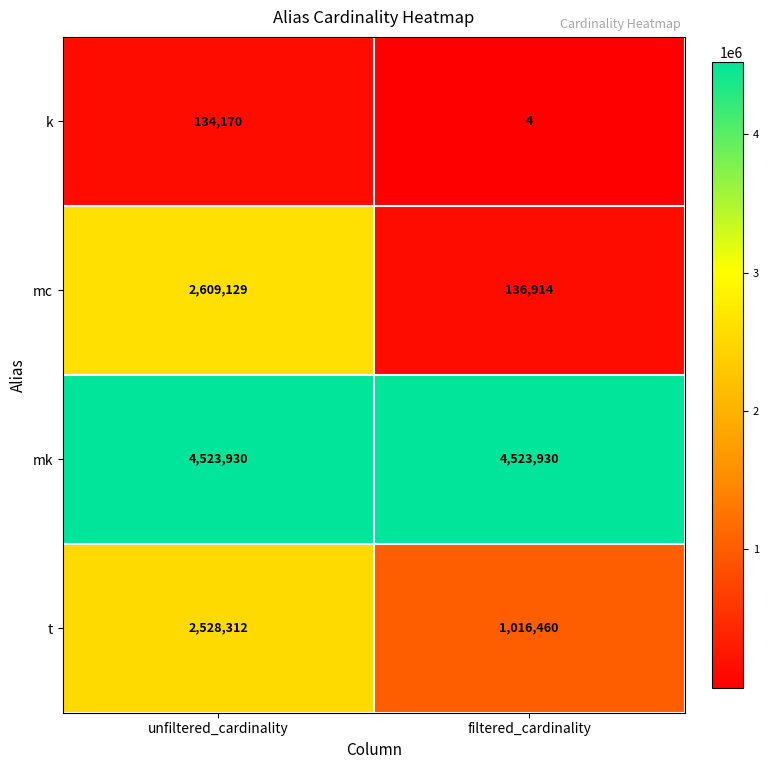

What is the lowest value of the k series?

4